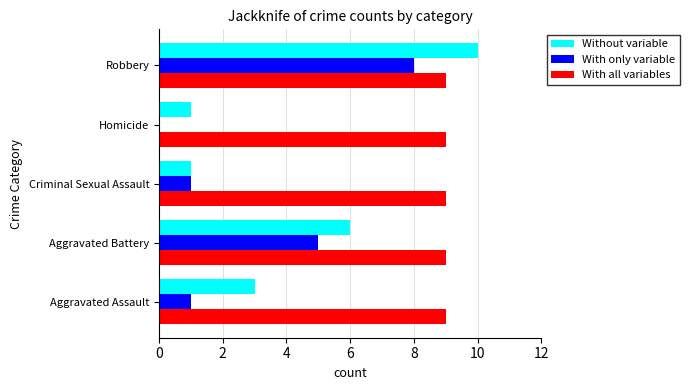

Is the value of Without variable at Aggravated Battery greater than the value of With only variable at Criminal Sexual Assault?

Yes